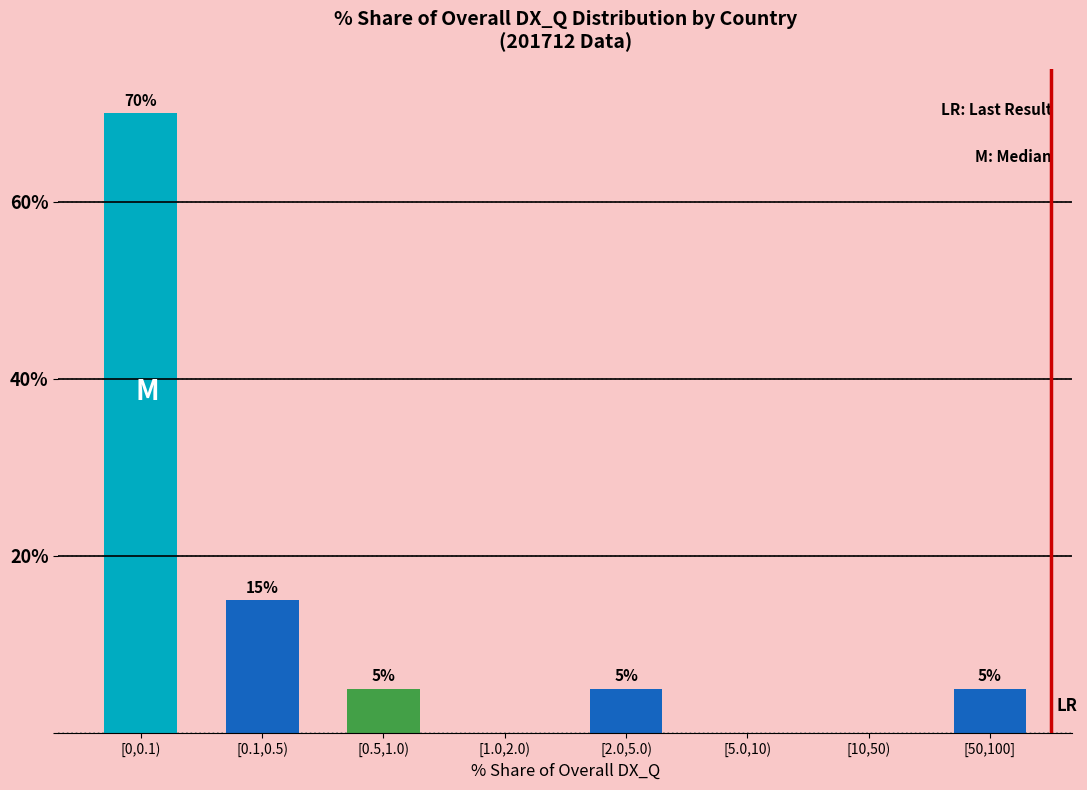

Reading right to left, transcribe all the data shown in this chart.

[50,100]=5	[10,50)=0	[5.0,10)=0	[2.0,5.0)=5	[1.0,2.0)=0	[0.5,1.0)=5	[0.1,0.5)=15	[0,0.1)=70